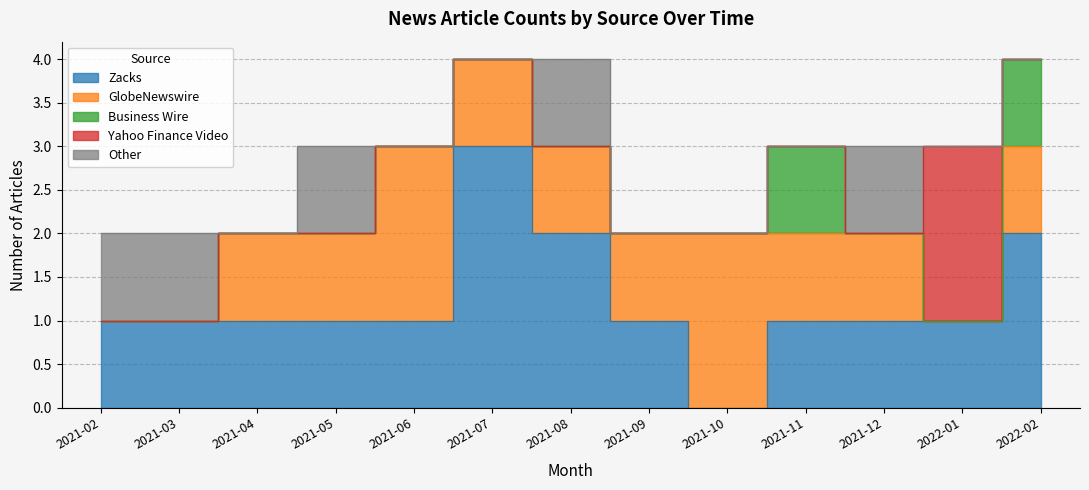

Rank the series at 2021-12 from lowest to highest value.

Business Wire, Yahoo Finance Video, Zacks, GlobeNewswire, Other